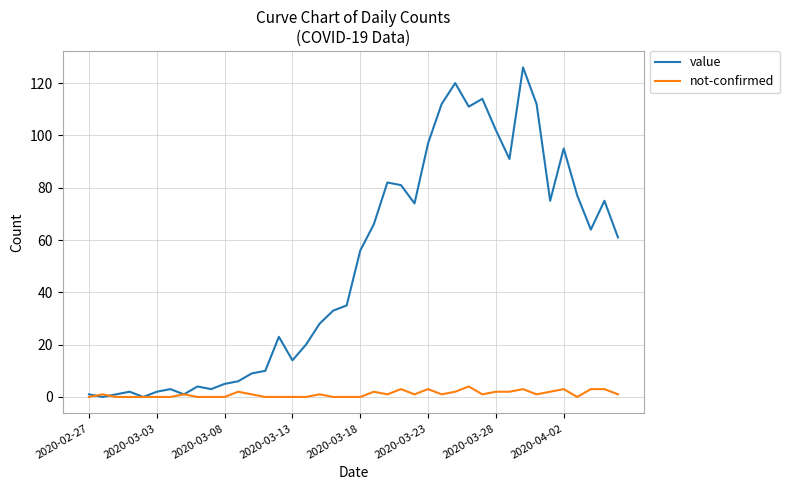

Which series has the widest spread of values?

value